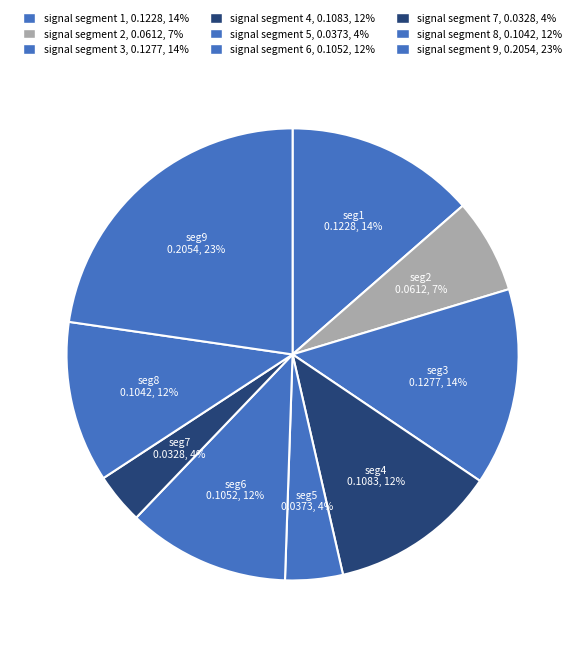

How many segments does this pie chart have?

9